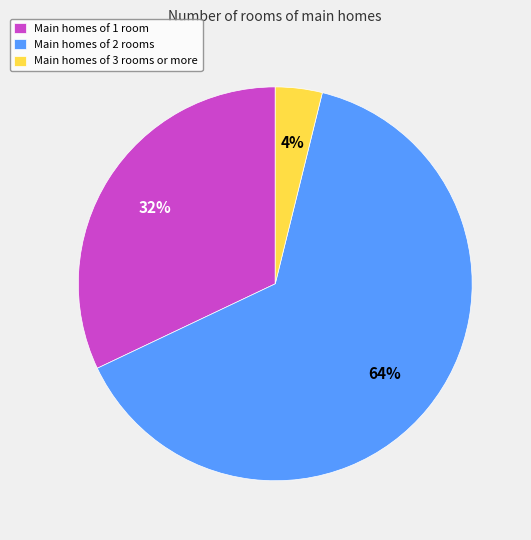

Is the sum of Main homes of 3 rooms or more and Main homes of 1 room greater than half?

No